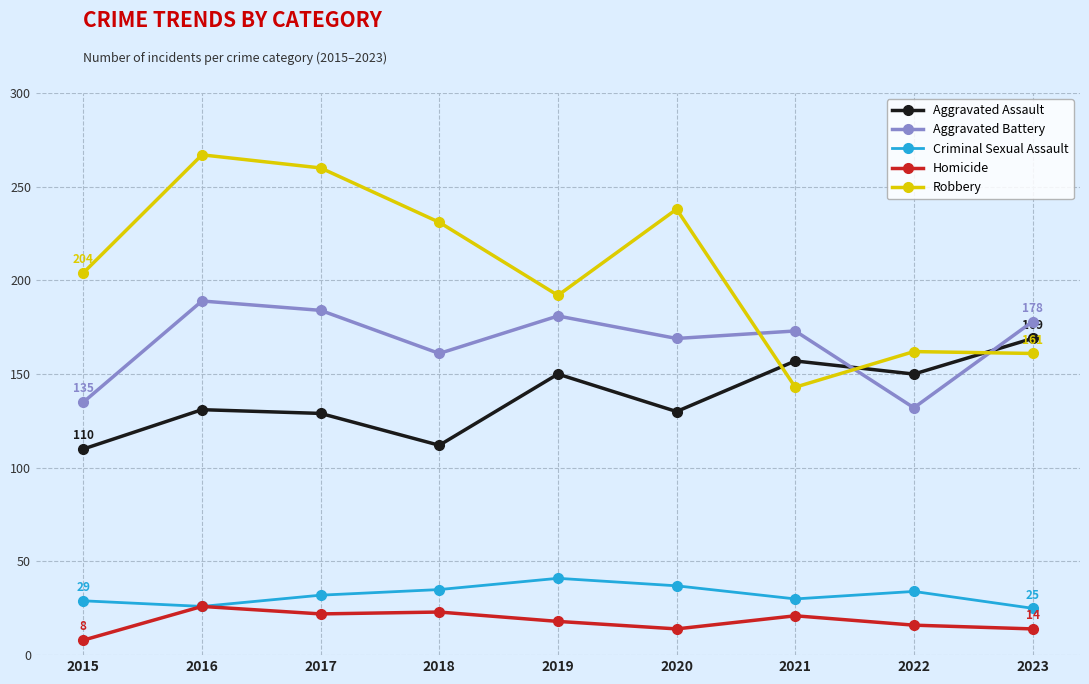

What is the smallest value displayed?

8